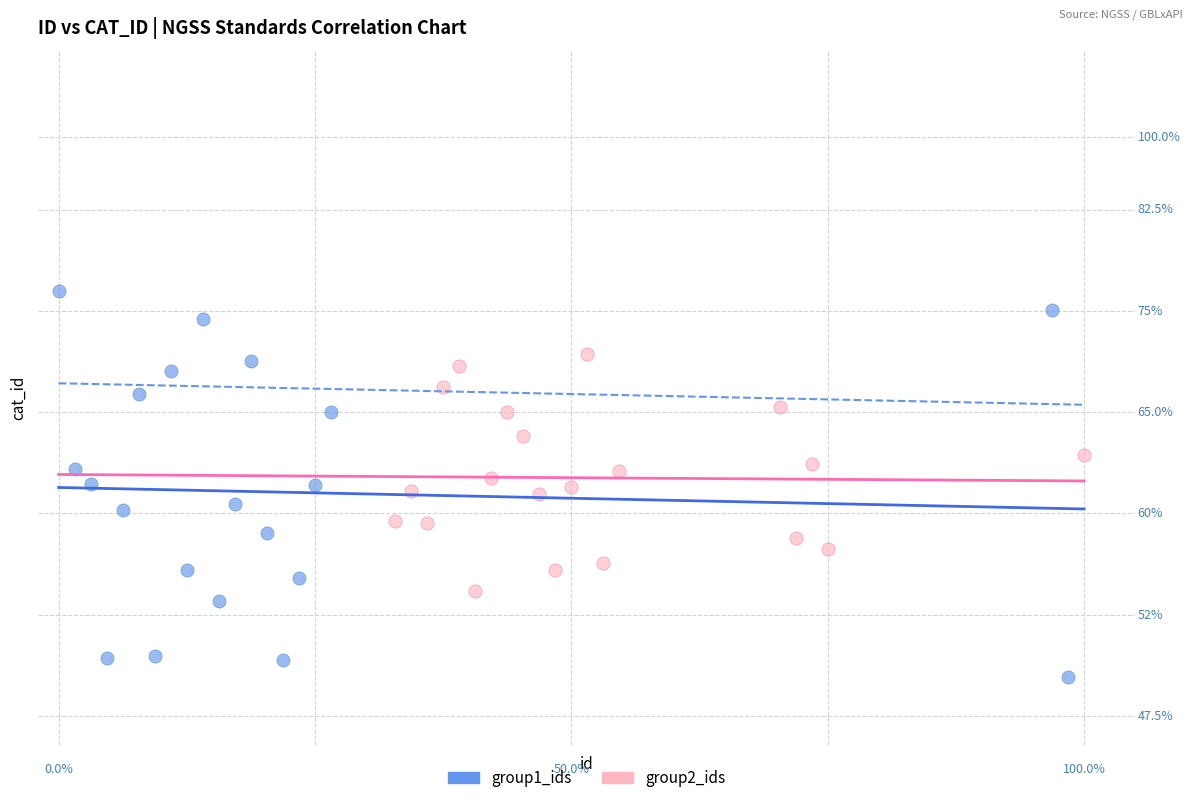

Which series has the widest spread of Y values?

group1_ids